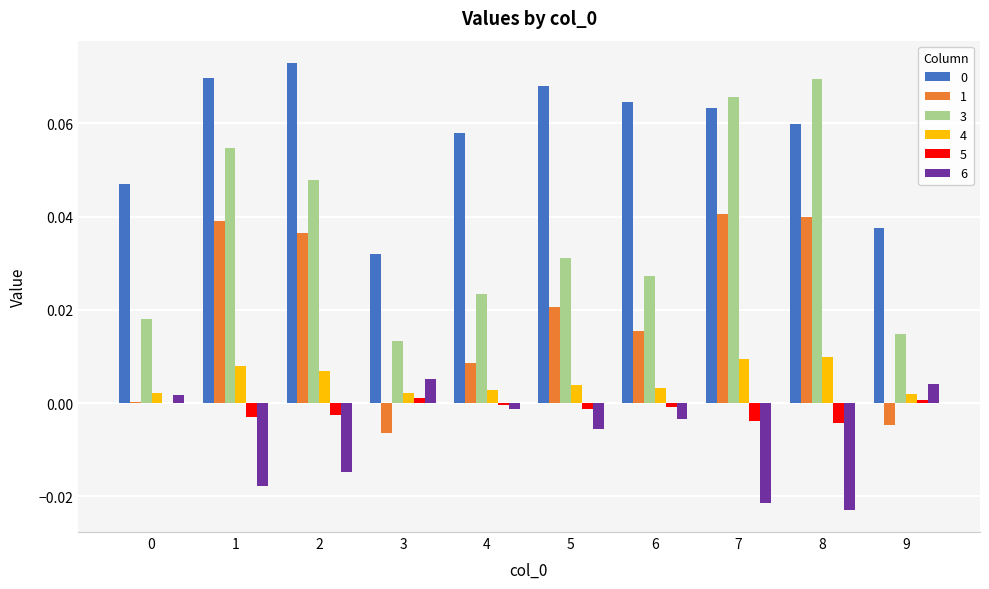

Is the value of 4 at 2 greater than the value of 3 at 2?

No